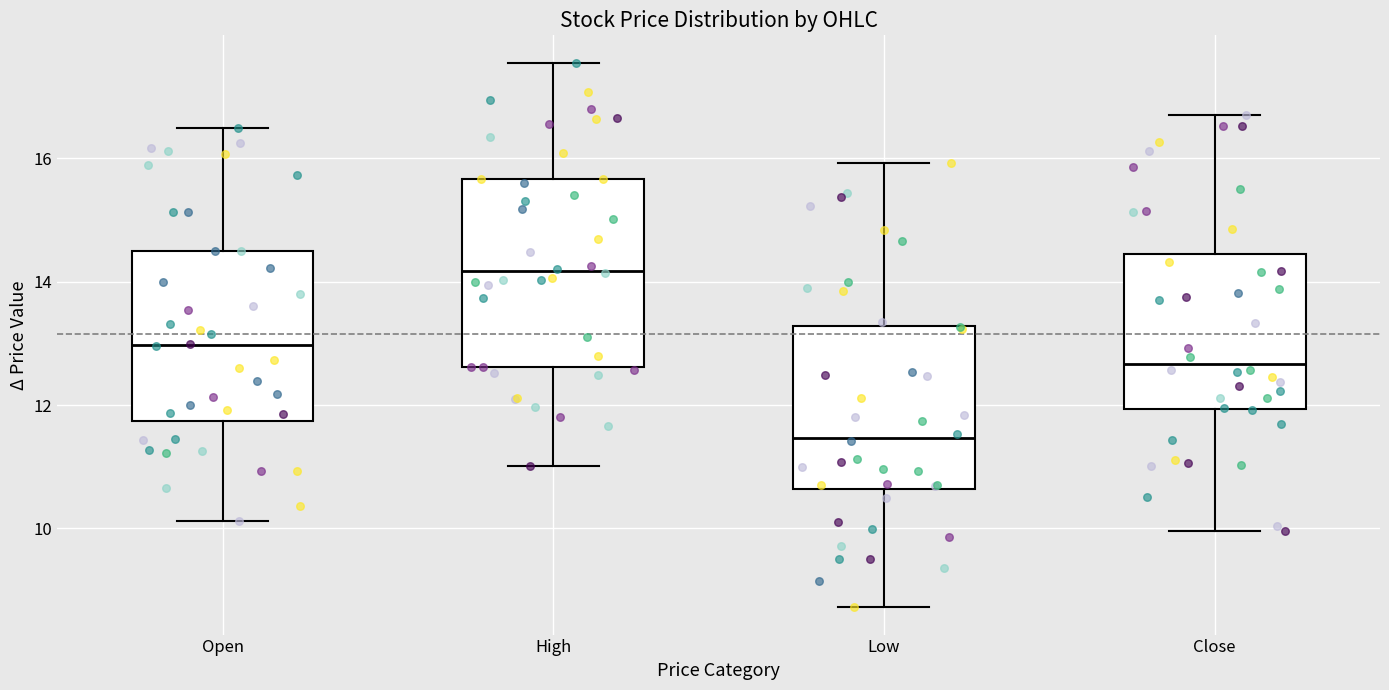

Where is the lower edge of the box for Open on the y-axis? The values are not printed on the chart, so give them approximately, as read against the axis.

11.8